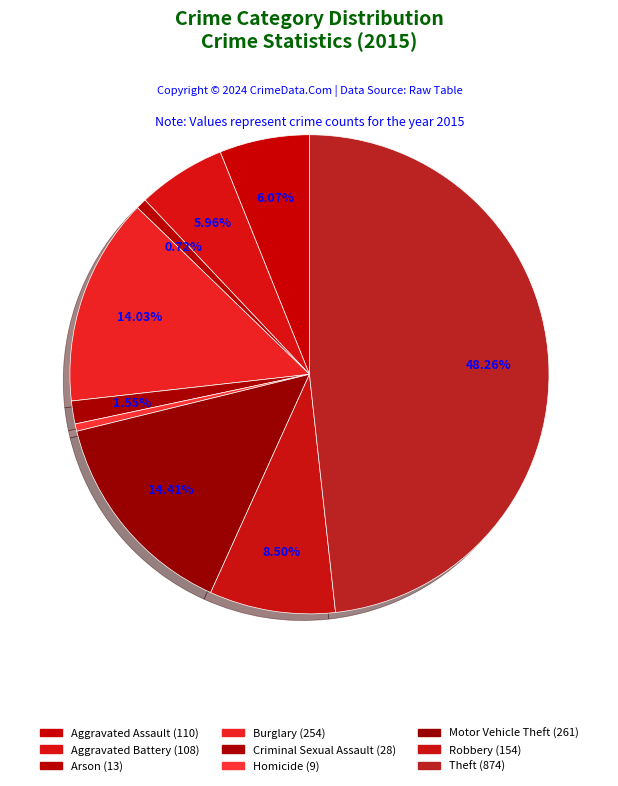

To the nearest percent, what portion does Robbery represent?

9%